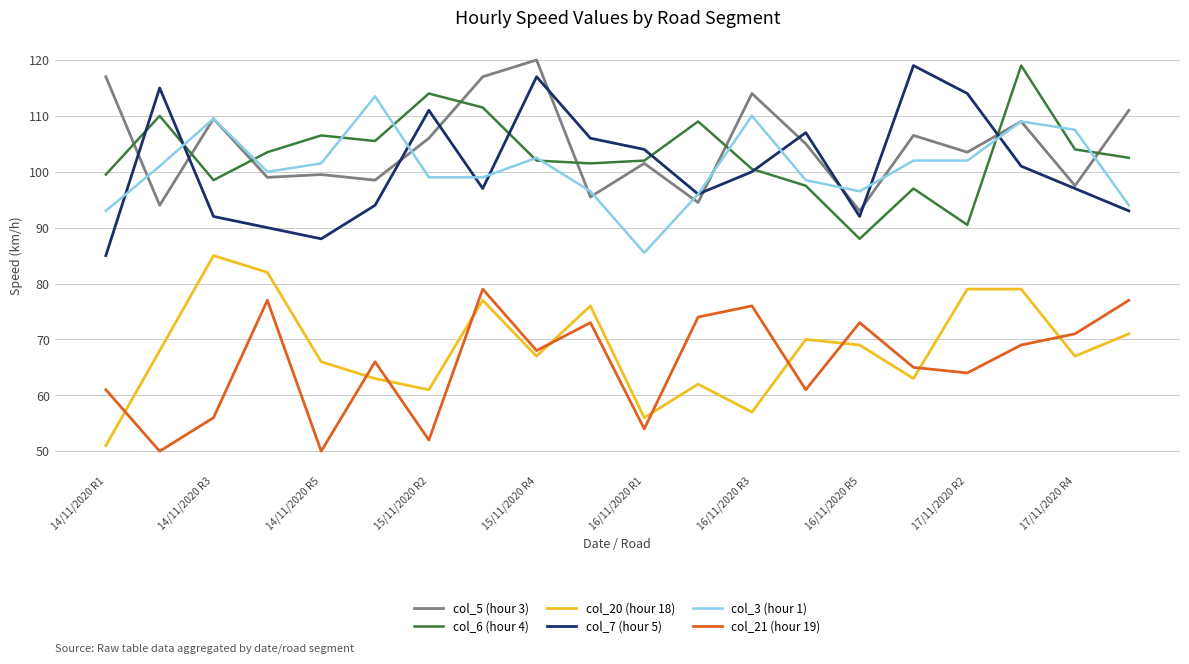

What is the smallest value displayed?

50.0